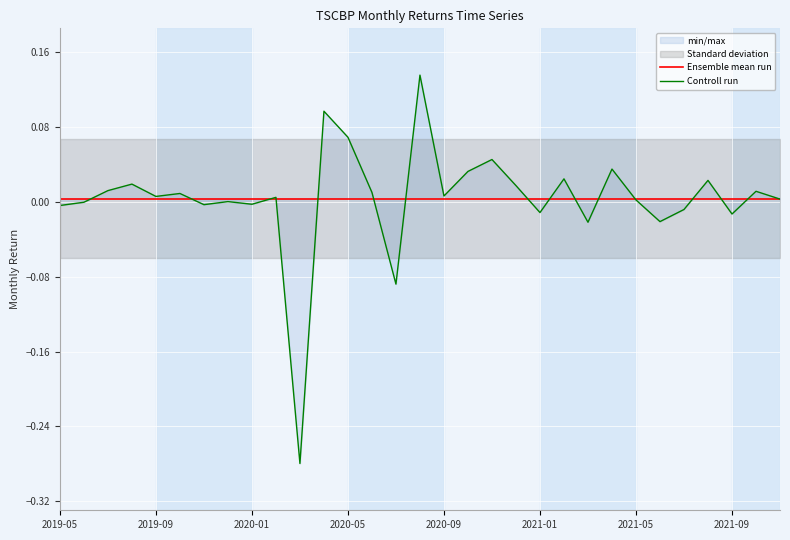

True or false: Controll run has more than 1 interior local peaks.

True